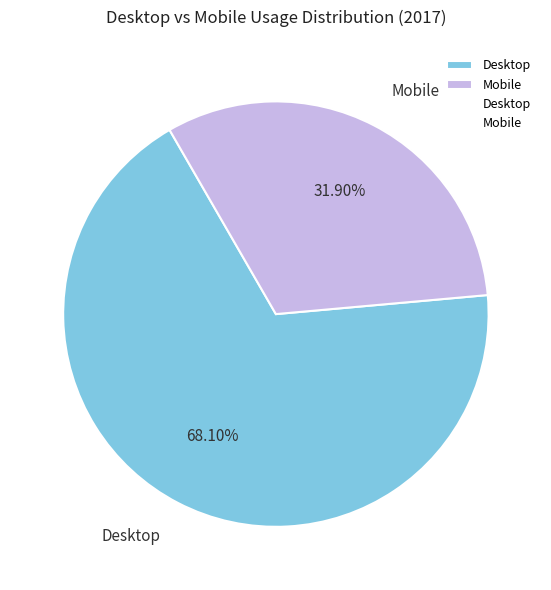

Approximately how many times larger is the value at Mobile compared to Desktop?

0.5